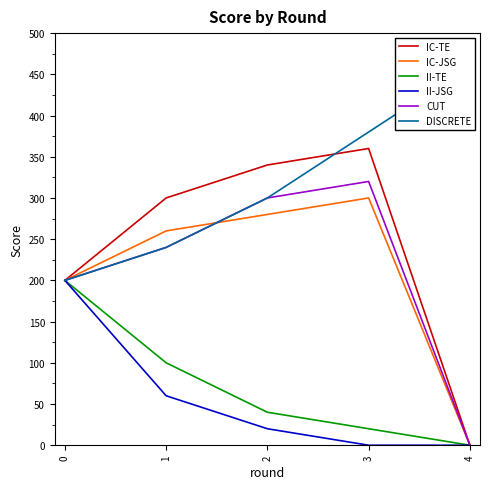

The II-TE series shows 19 at 1. True or false?

False